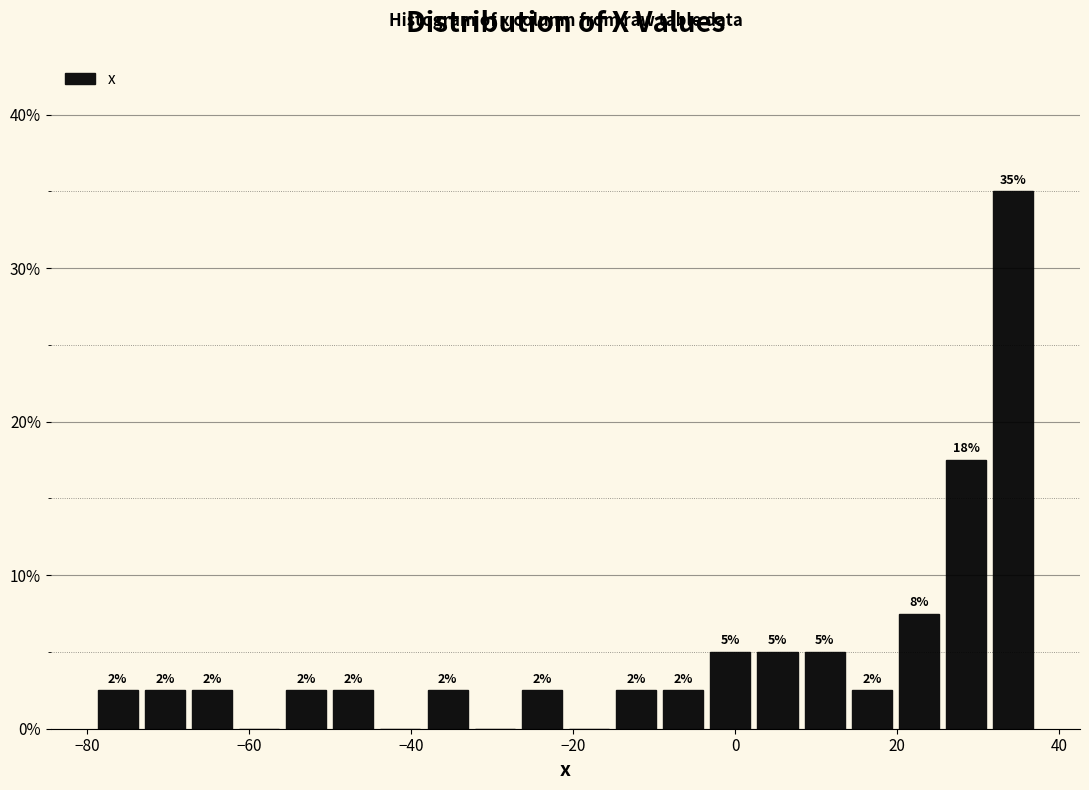

Read against the x-axis, roughly where is the centre of the tallest bar?

34